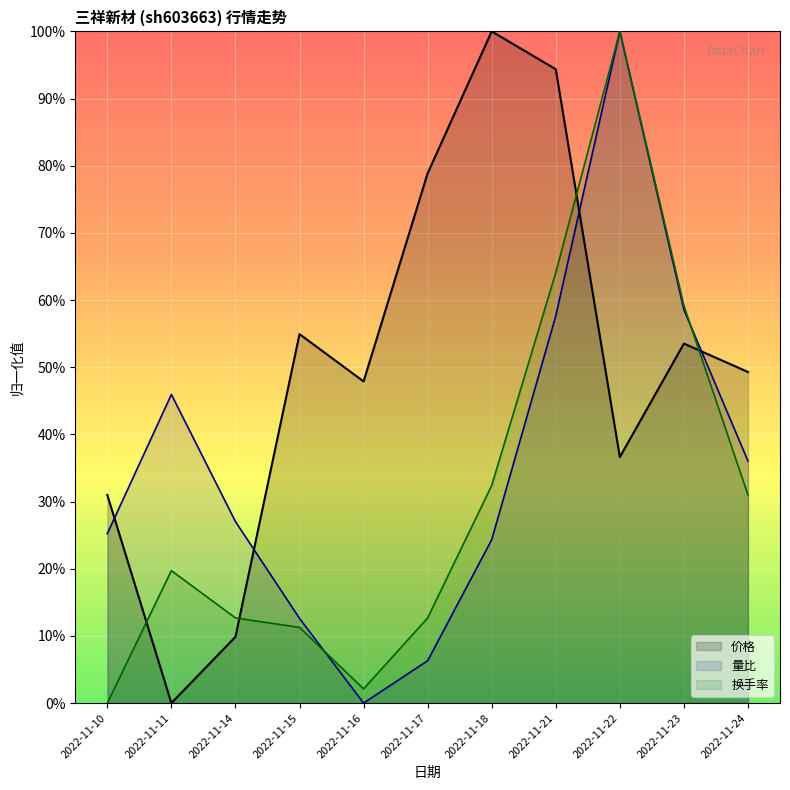

Between 2022-11-11 and 2022-11-22, which series saw the biggest shift?

换手率